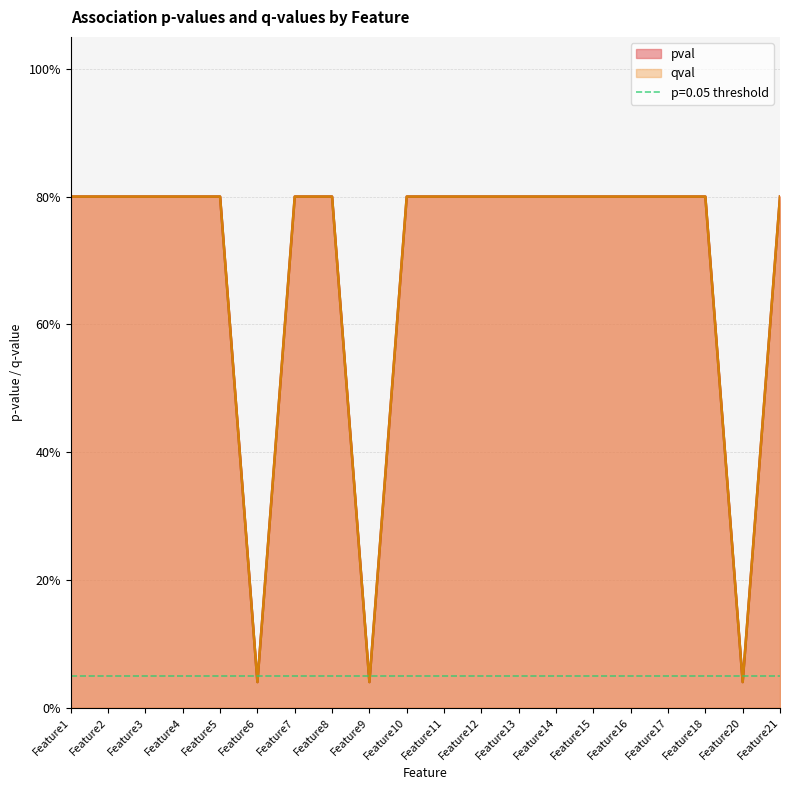

At which category is the sum across all series the highest?

Feature1